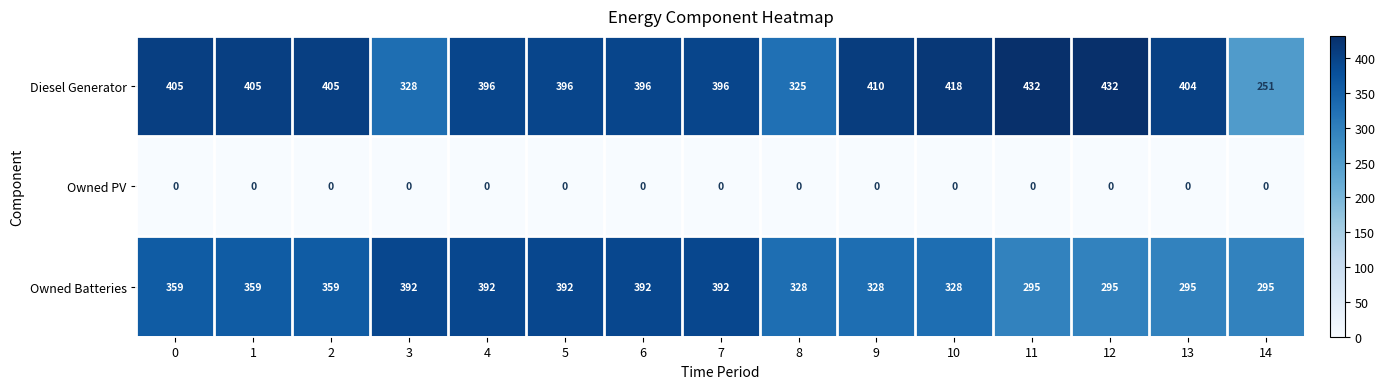

What is the total value across all series at 11?

727